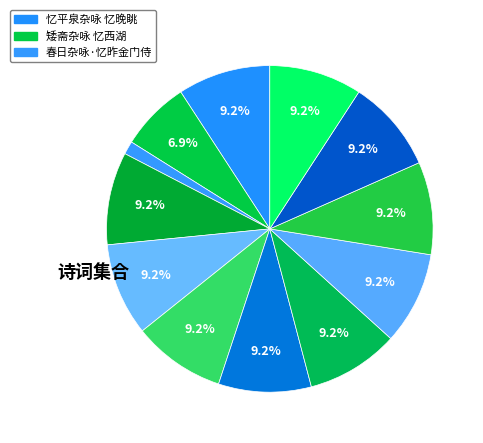

To the nearest percent, what is the average slice percentage?

8%